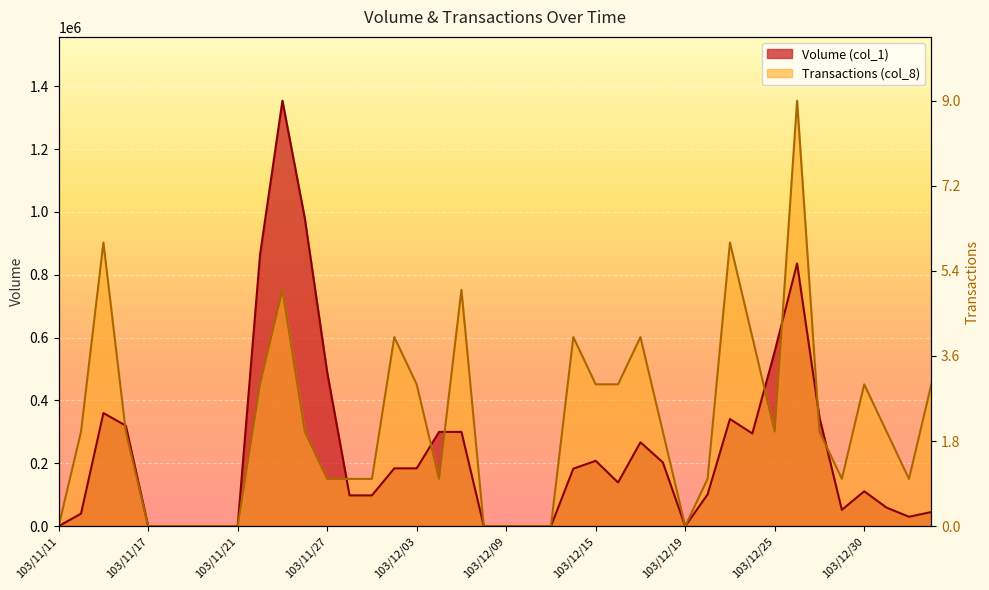

What is the difference between the highest and lowest values at 103/11/25?

601777.8